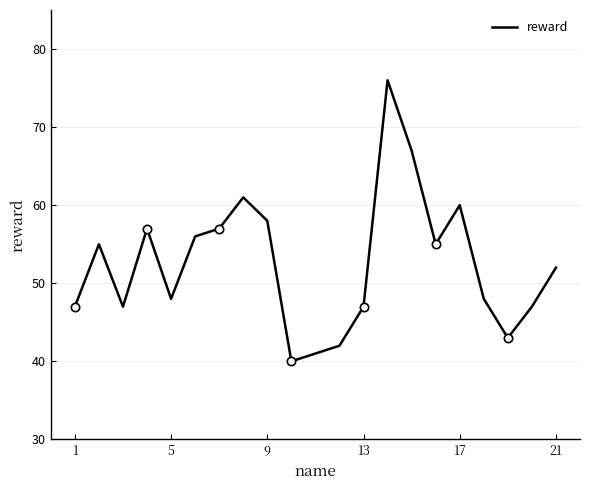

How many points are higher than both their immediate neighbors (excluding endpoints)?

5